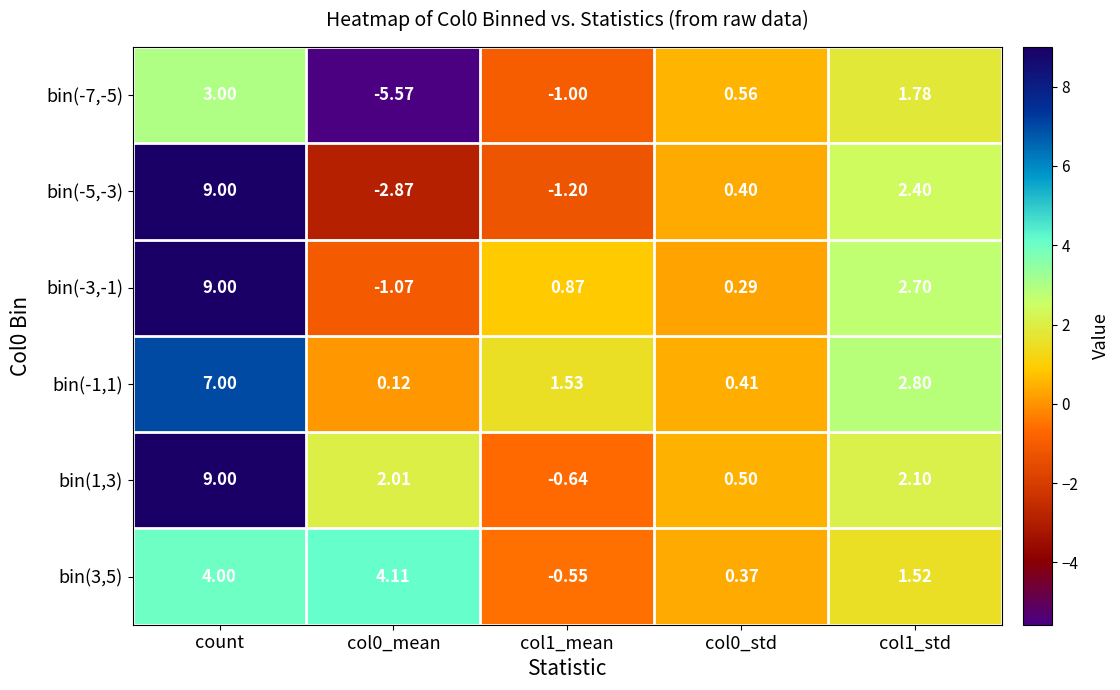

Which series has the widest spread of values?

bin(-5,-3)